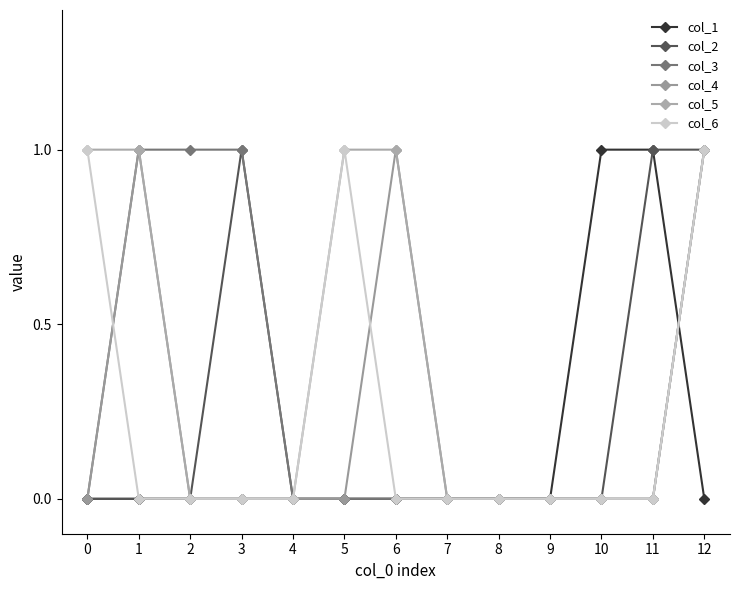

Which series has the largest range (max minus min)?

col_1